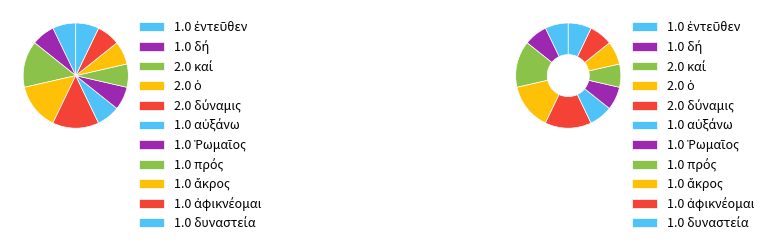

True or false: ἀφικνέομαι accounts for 7% of the total.

True